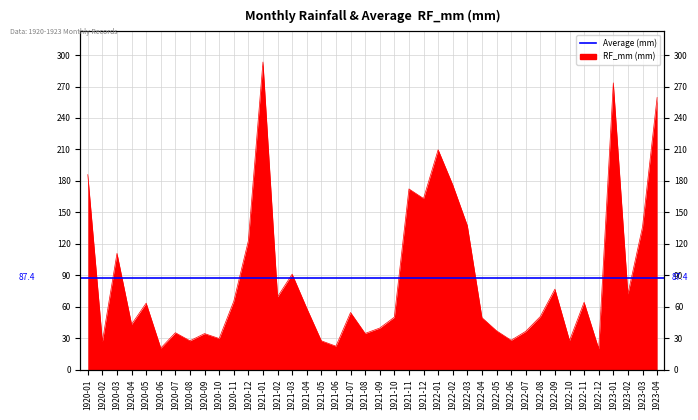

Where does the data first go above 58?

1920-01